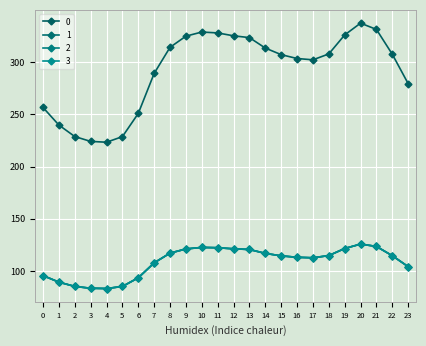

Does the chart have visible grid lines?

Yes